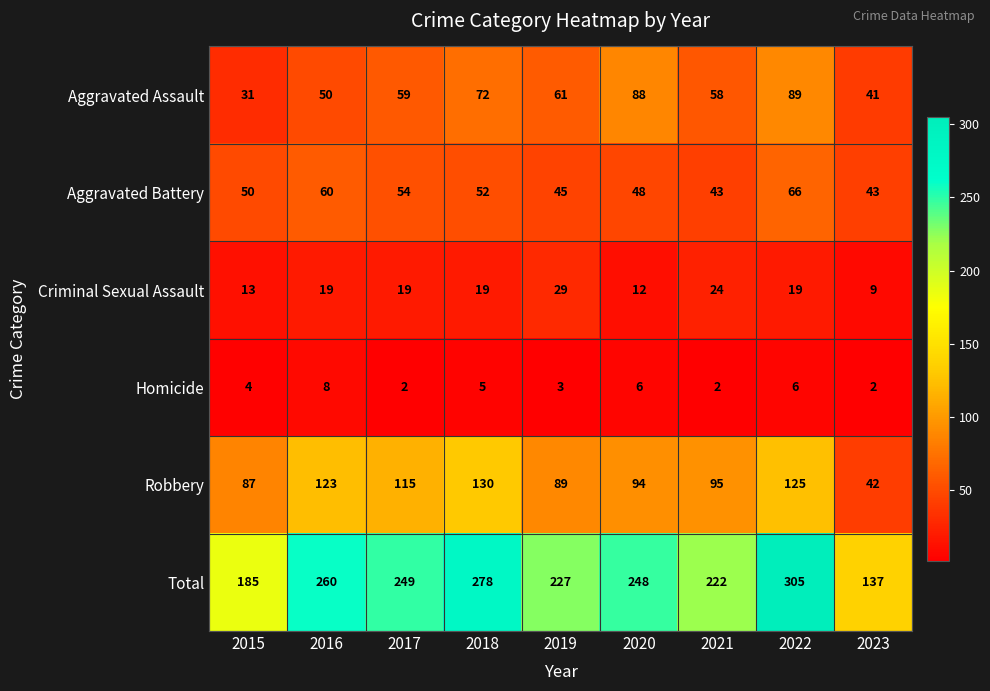

What is the difference between the maximum and minimum values in the Homicide series?

6